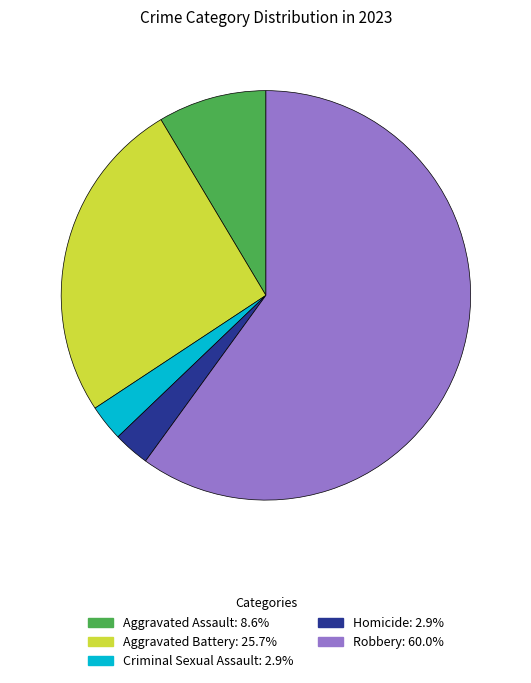

What is the largest slice in the pie chart?

Robbery